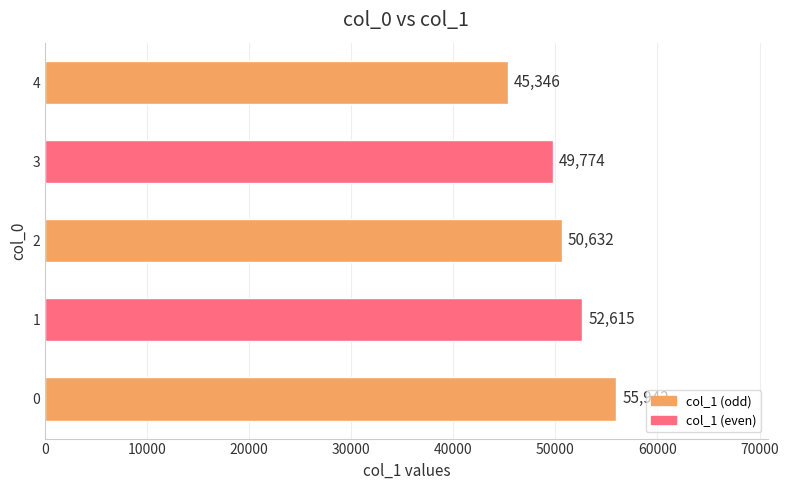

Where is the data nearest to the value 50644?

2